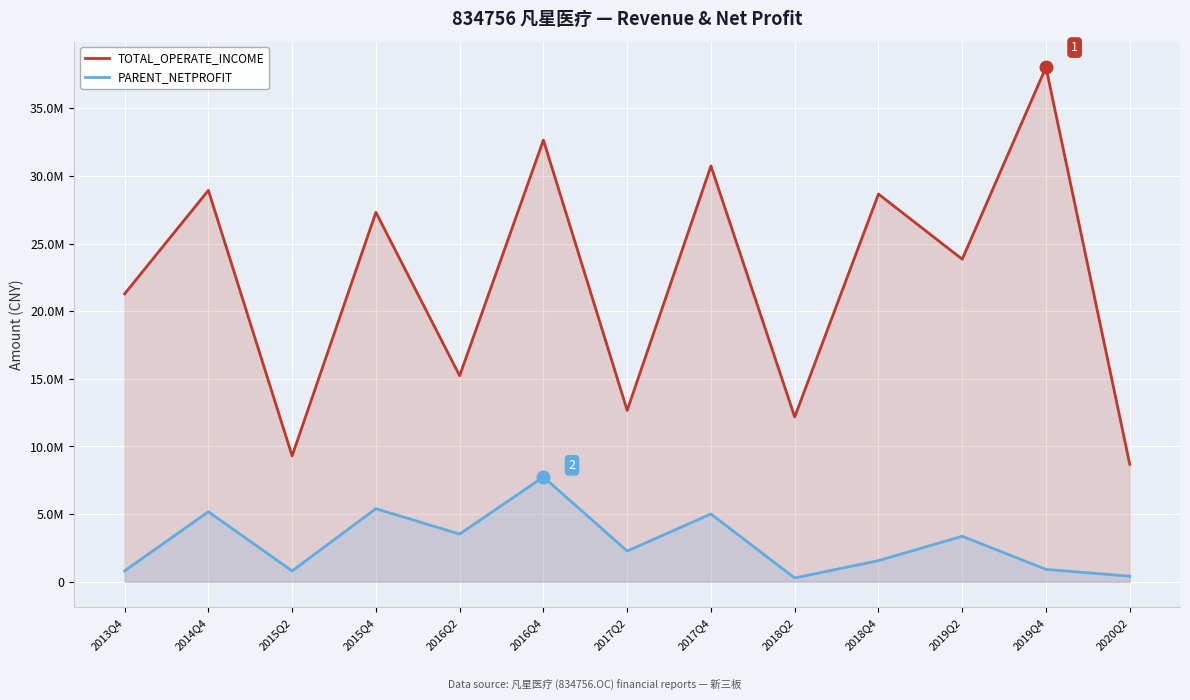

Rank the series by their maximum value, from highest to lowest.

TOTAL_OPERATE_INCOME, PARENT_NETPROFIT